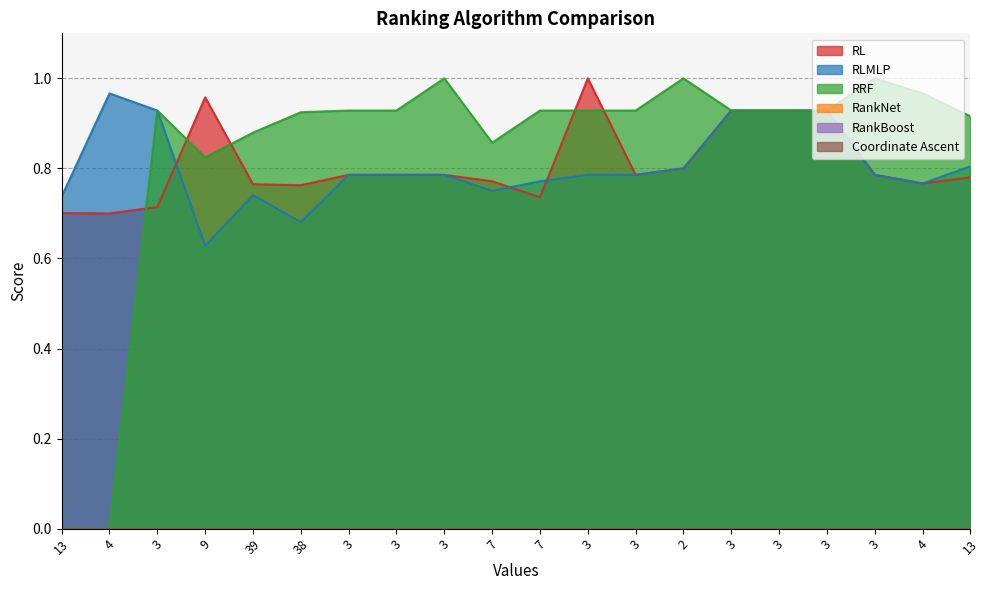

At which category does RRF reach its first local valley?

9